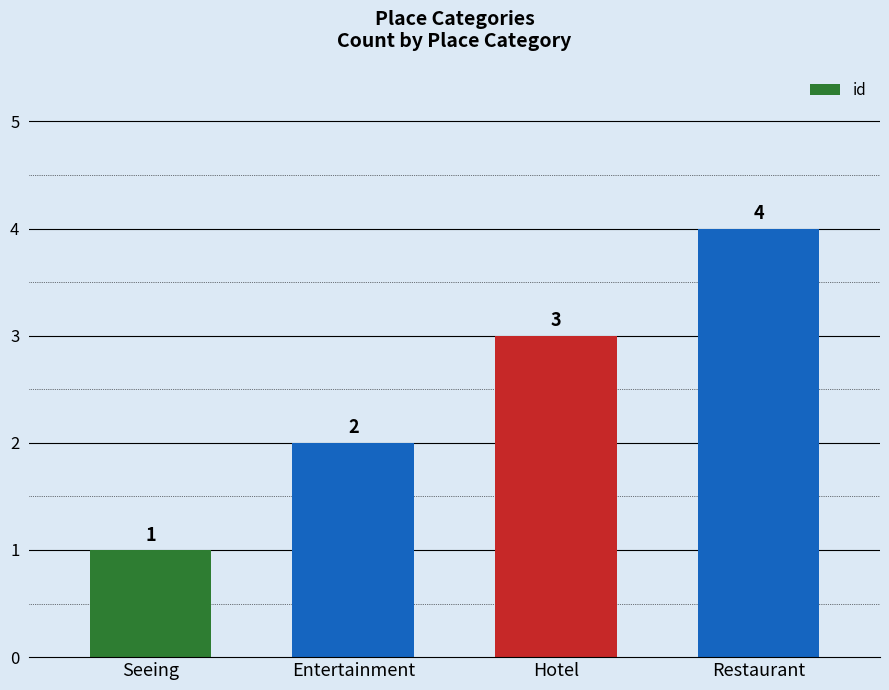

What is the change in value from Entertainment to Restaurant?

+2